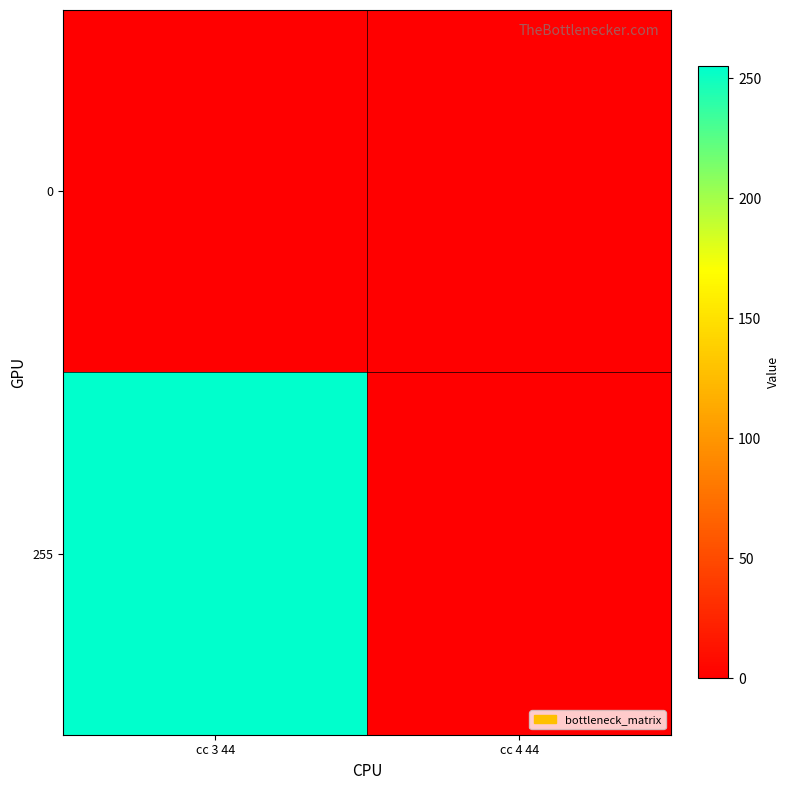

Between cc 3 44 and cc 4 44, which is larger?

cc 3 44